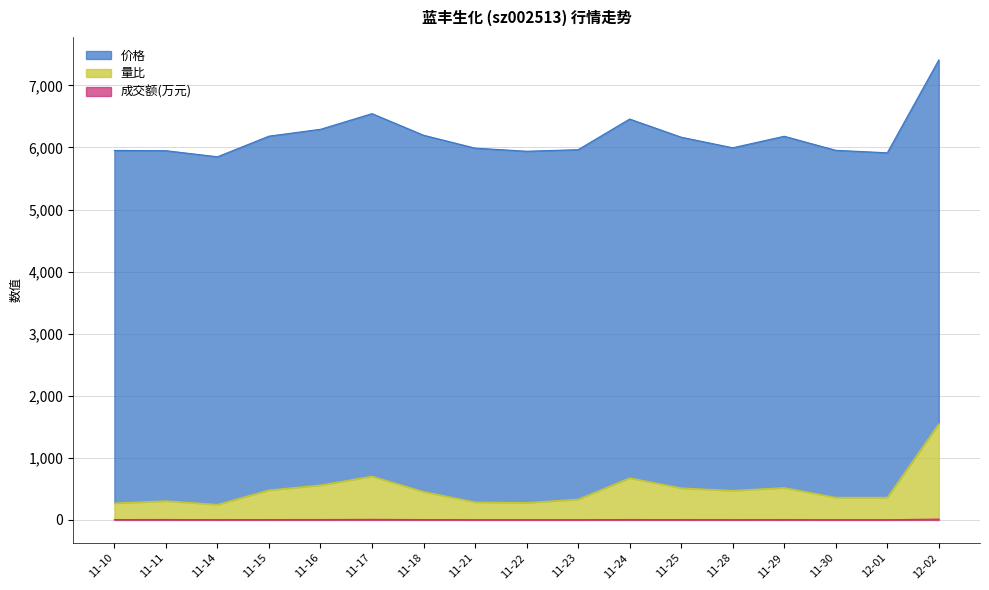

At which category is the sum across all series the highest?

12-02